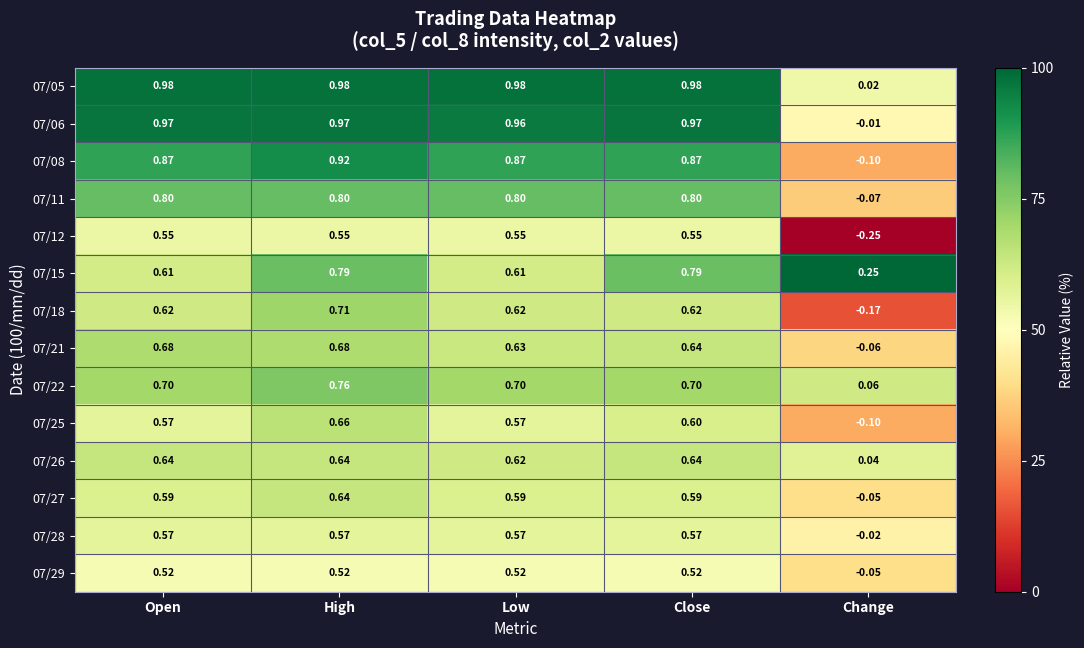

At which category is the sum across all series the highest?

High